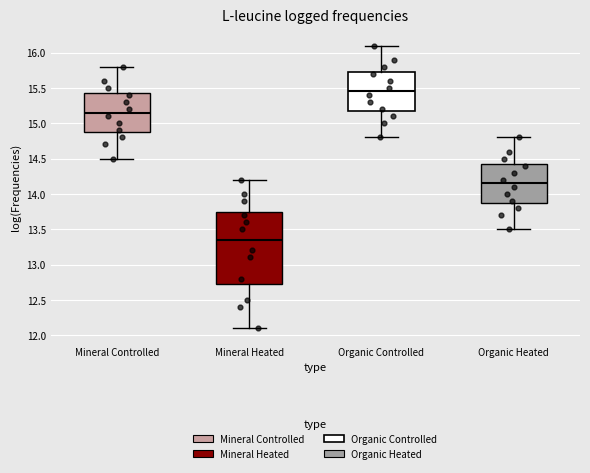

Reading left to right, read every box against the y-axis: the position of its median line, the range the box covers, and the ends of its whiskers. The values are not printed on the chart, so give them approximately, as read against the axis.

Mineral Controlled: median 15.15, box 14.90 to 15.45, whiskers 14.50 to 15.80
Mineral Heated: median 13.35, box 12.75 to 13.75, whiskers 12.10 to 14.20
Organic Controlled: median 15.45, box 15.20 to 15.75, whiskers 14.80 to 16.10
Organic Heated: median 14.15, box 13.90 to 14.45, whiskers 13.50 to 14.80